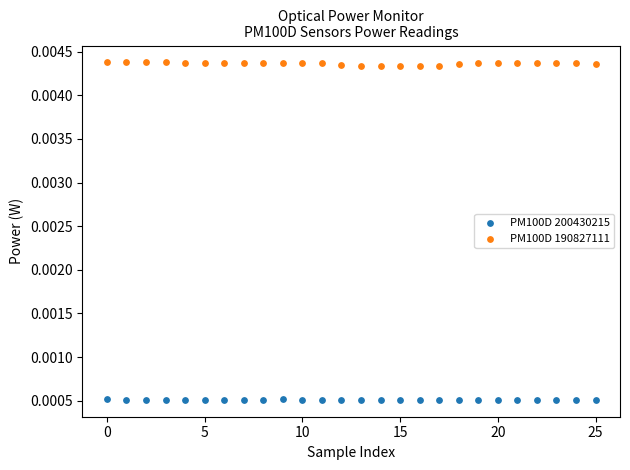

Which series reaches the maximum Y coordinate?

PM100D 190827111